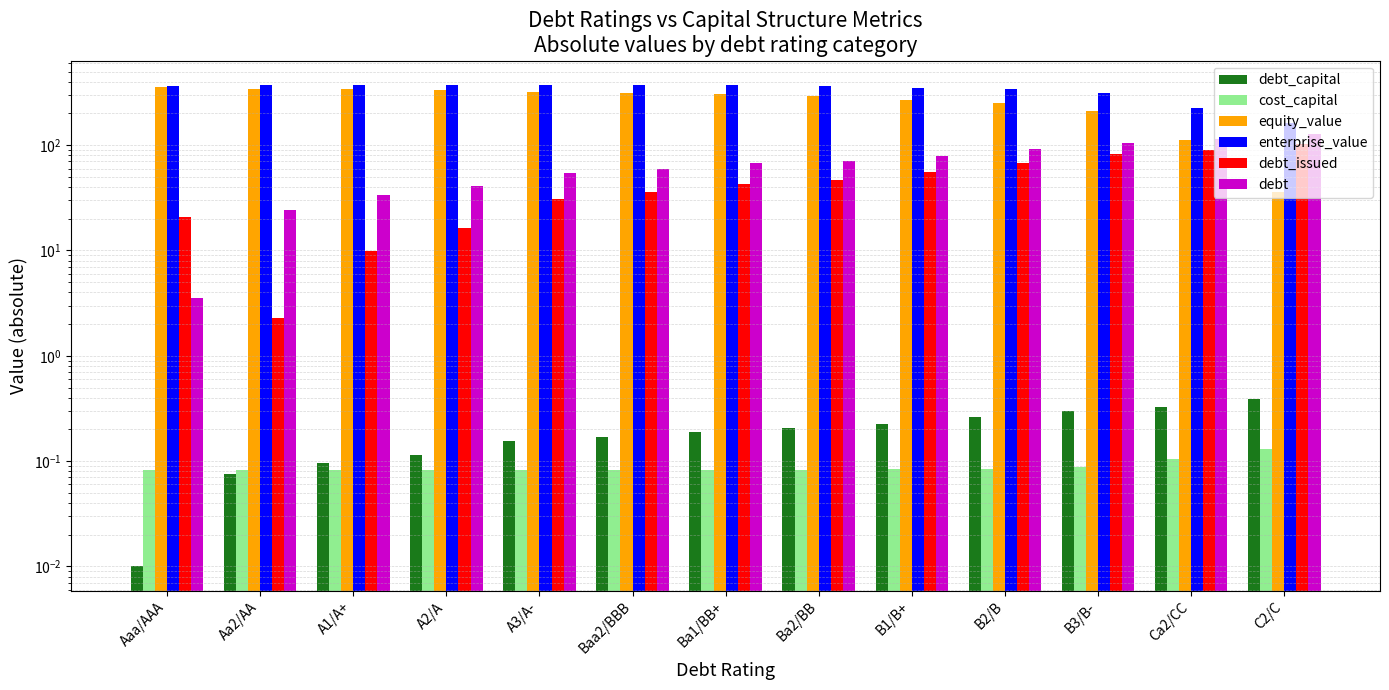

Is it true that debt_capital equals 0.4 at C2/C?

True